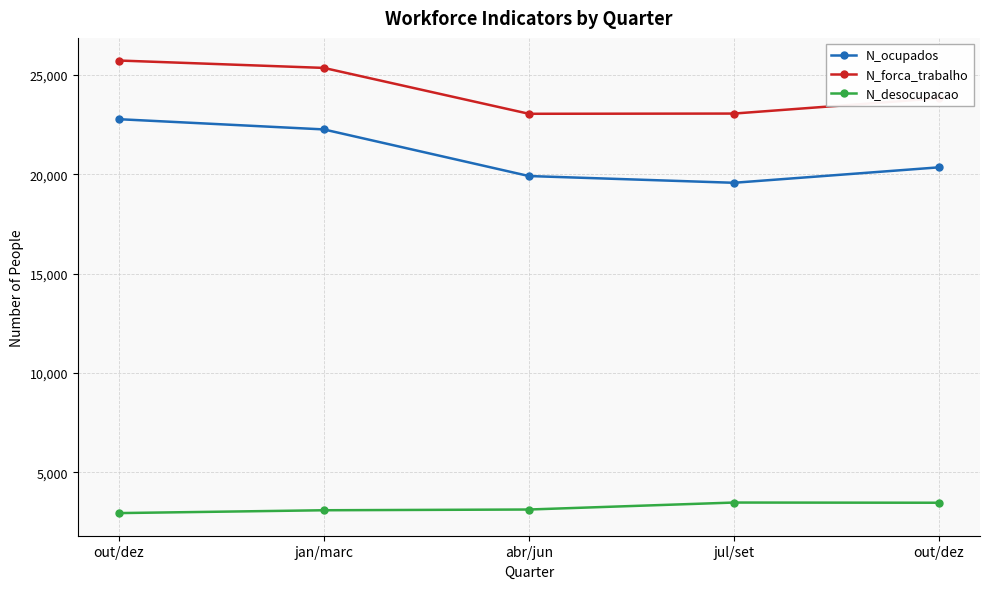

List the series in order of their peak value, lowest first.

N_desocupacao, N_ocupados, N_forca_trabalho